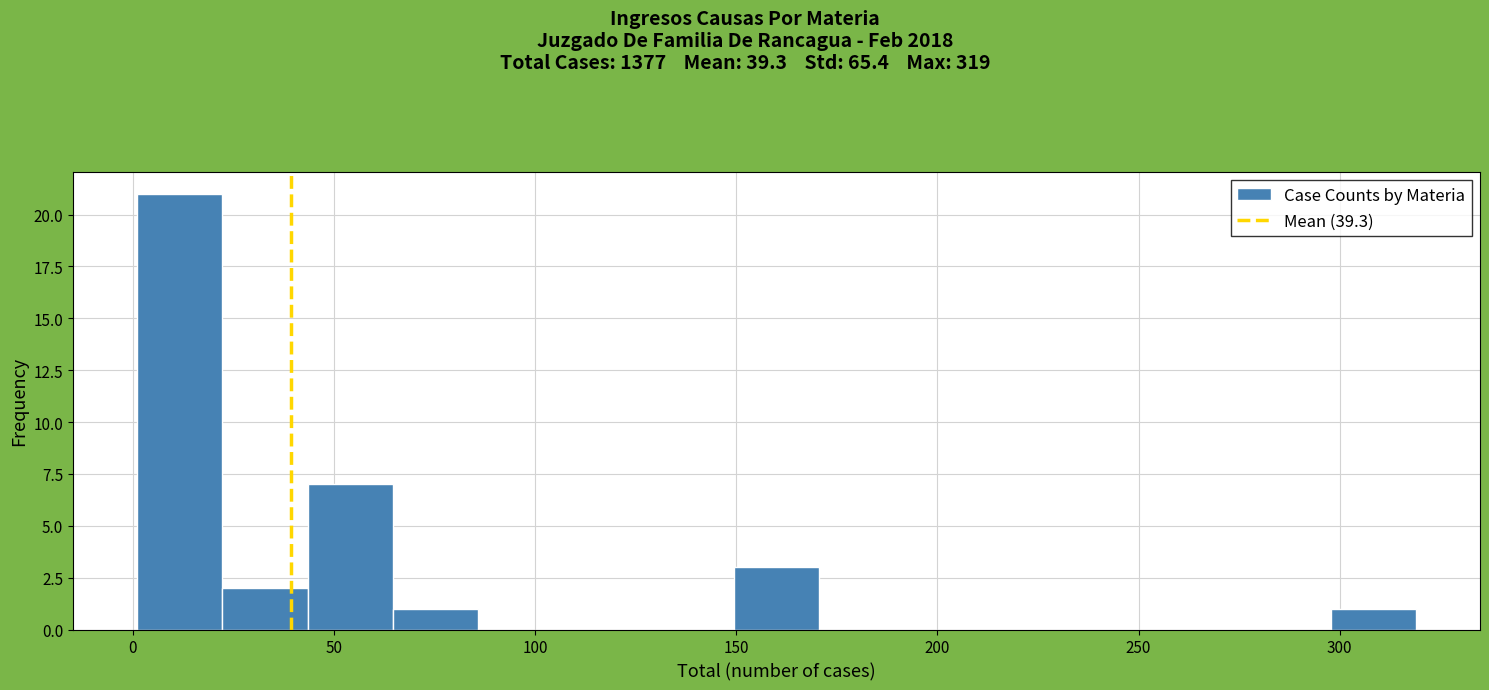

Which range on the x-axis has the tallest bar?

0 to 20